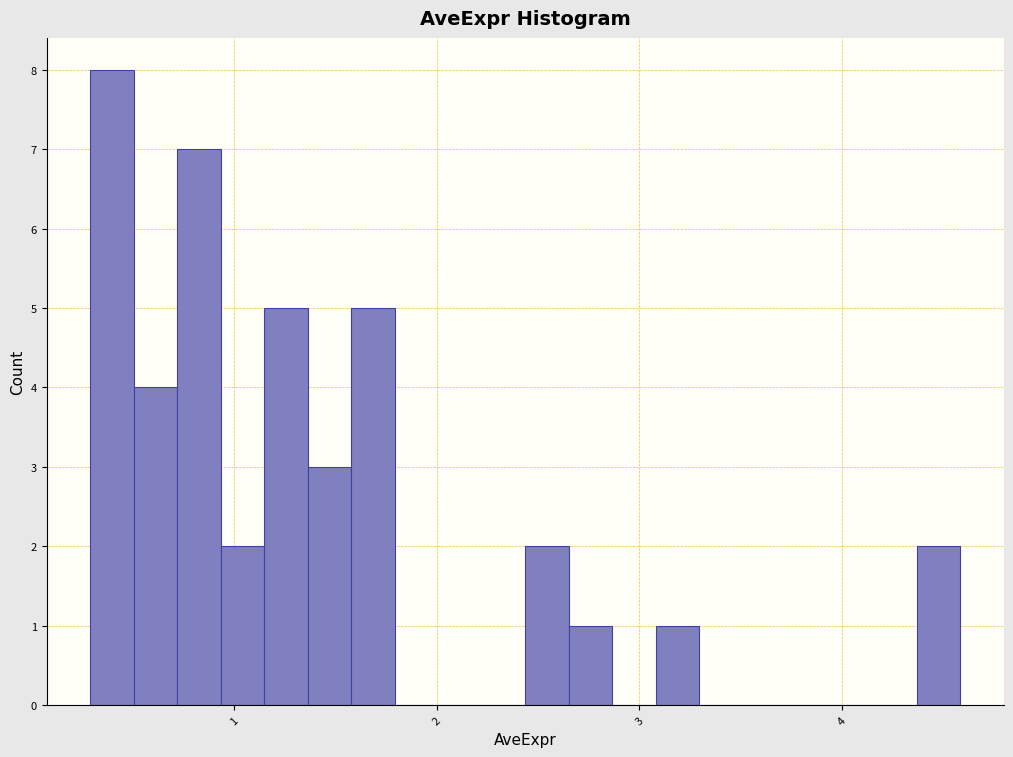

Around what value on the x-axis is the tallest bar? Give the approximate position of its centre, as read against the axis.

0.4